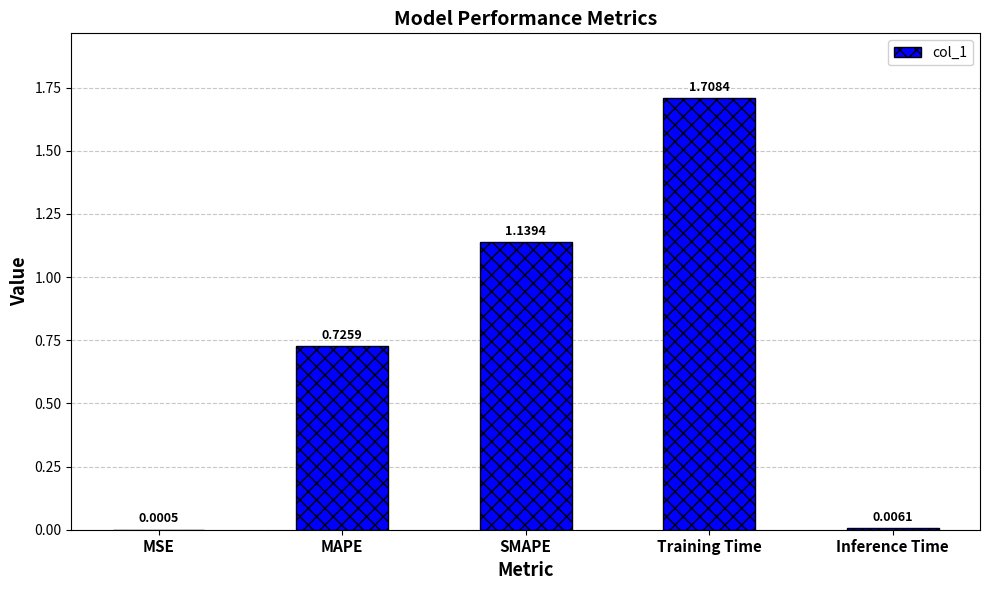

What is the sum of the values at SMAPE and Training Time?

2.8